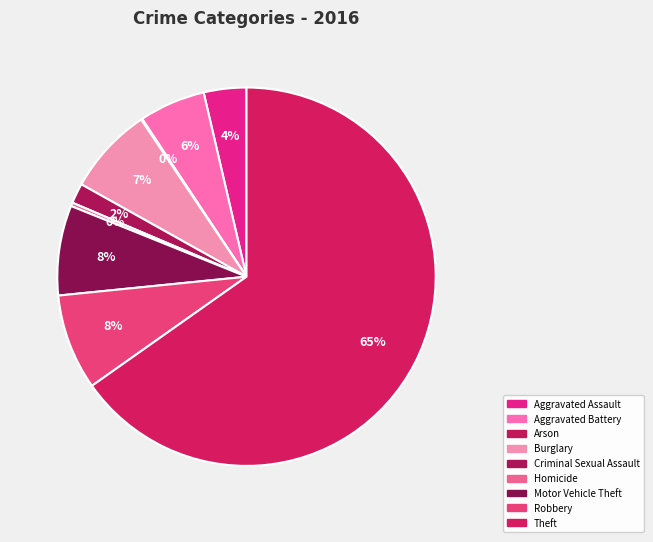

To the nearest percent, what percentage of the pie is Burglary?

7%